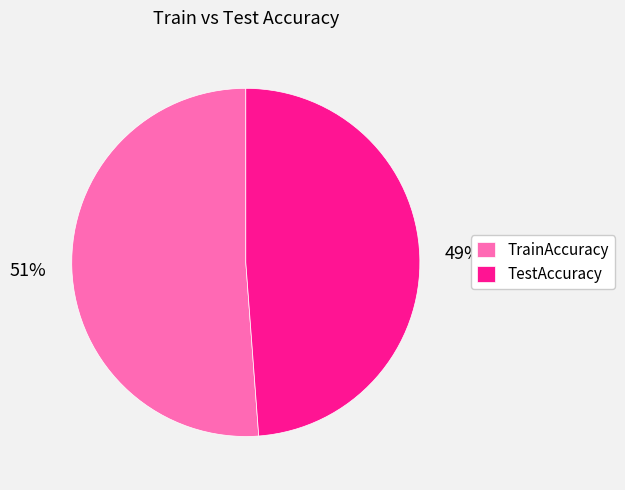

True or false: TrainAccuracy accounts for 61% of the total.

False